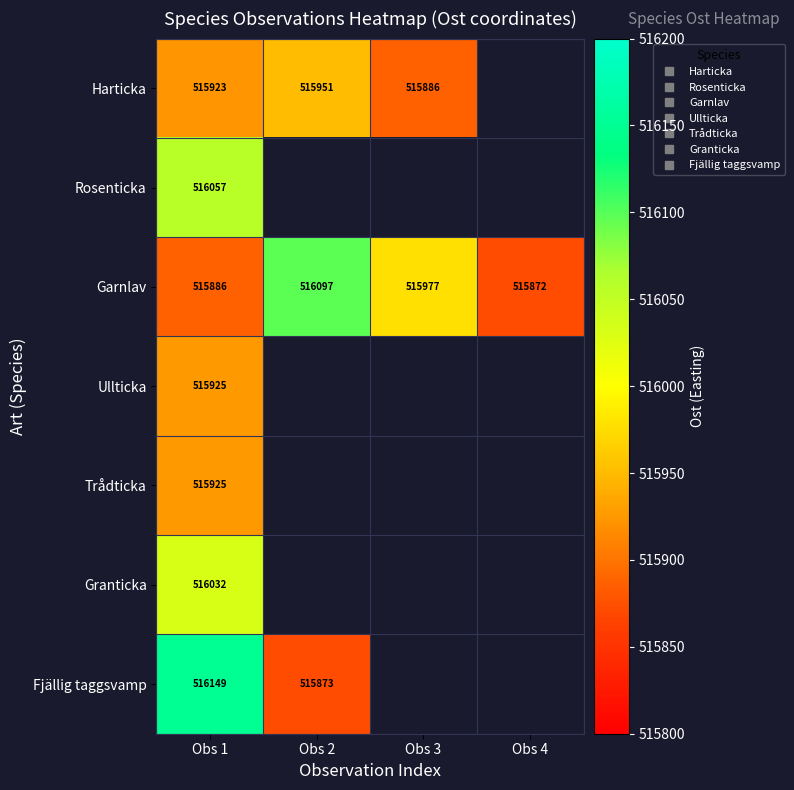

How many values in the Garnlav series exceed 515977?

1